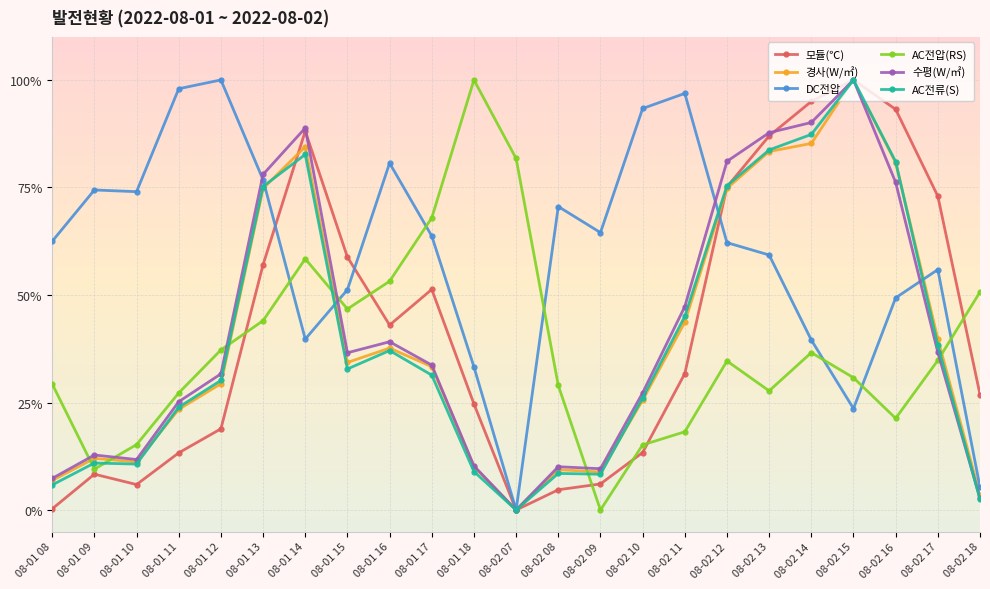

In 모듈(℃), how many points are higher than both neighbors (excluding endpoints)?

4